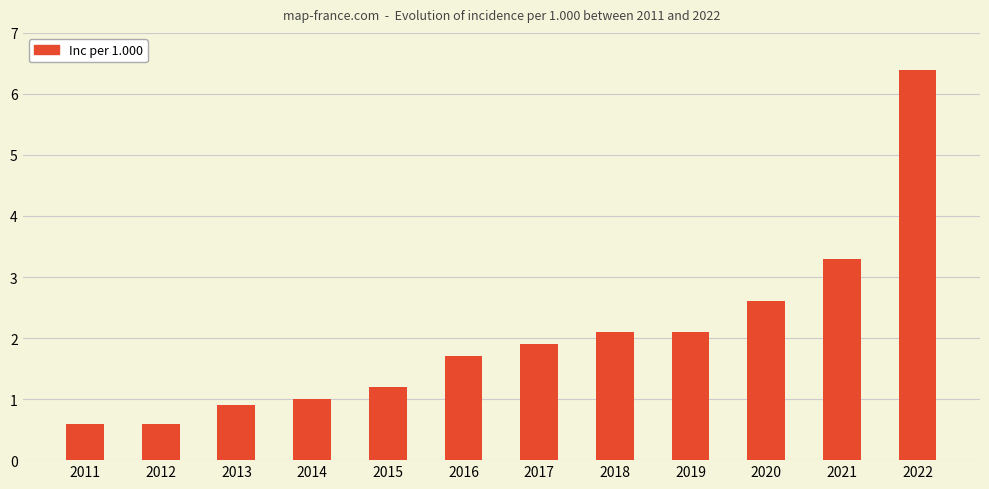

The chart shows a value of 1.2 at 2015. True or false?

True